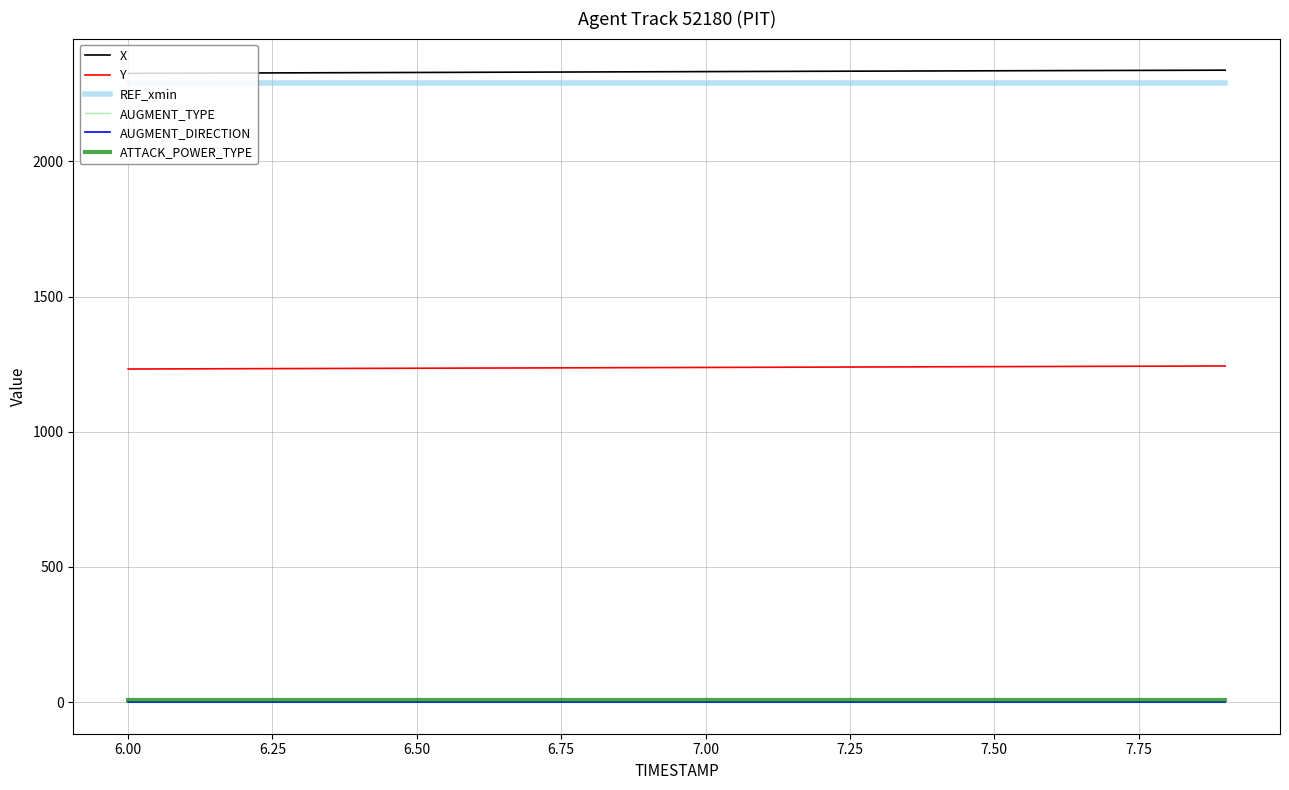

What is the highest value of the REF_xmin series?

2290.7